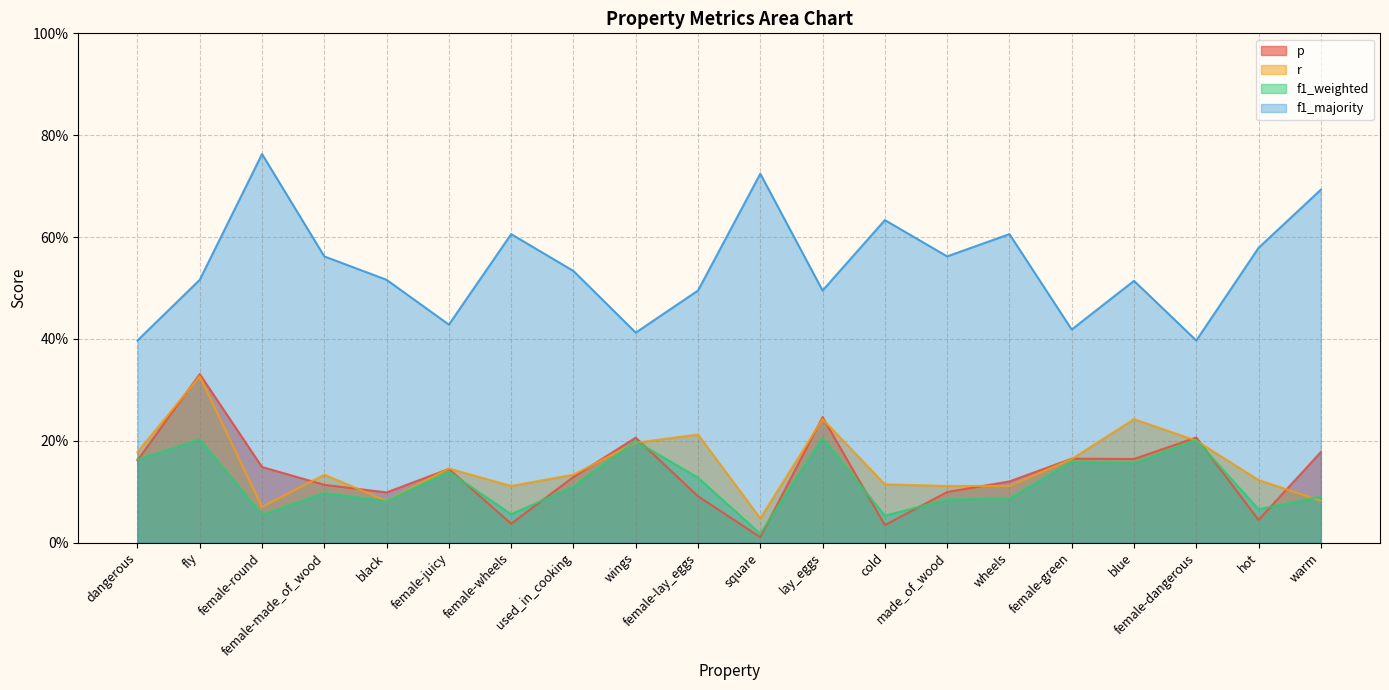

What is the lowest value of the f1_majority series?

0.4